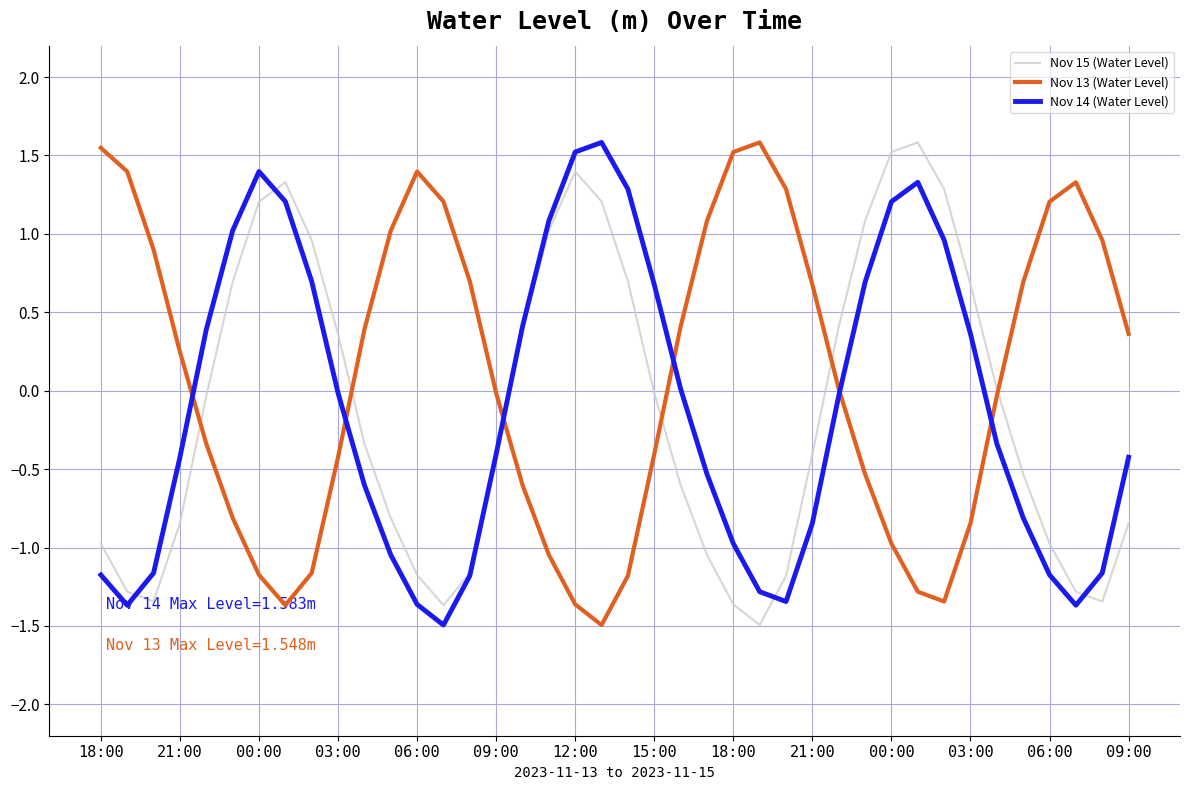

What are all the series names shown in the legend?

Nov 15 (Water Level), Nov 13 (Water Level), Nov 14 (Water Level)